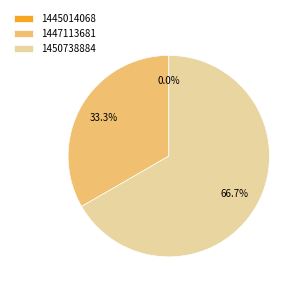

What is the change in value from 1445014068 to 1447113681?

+1